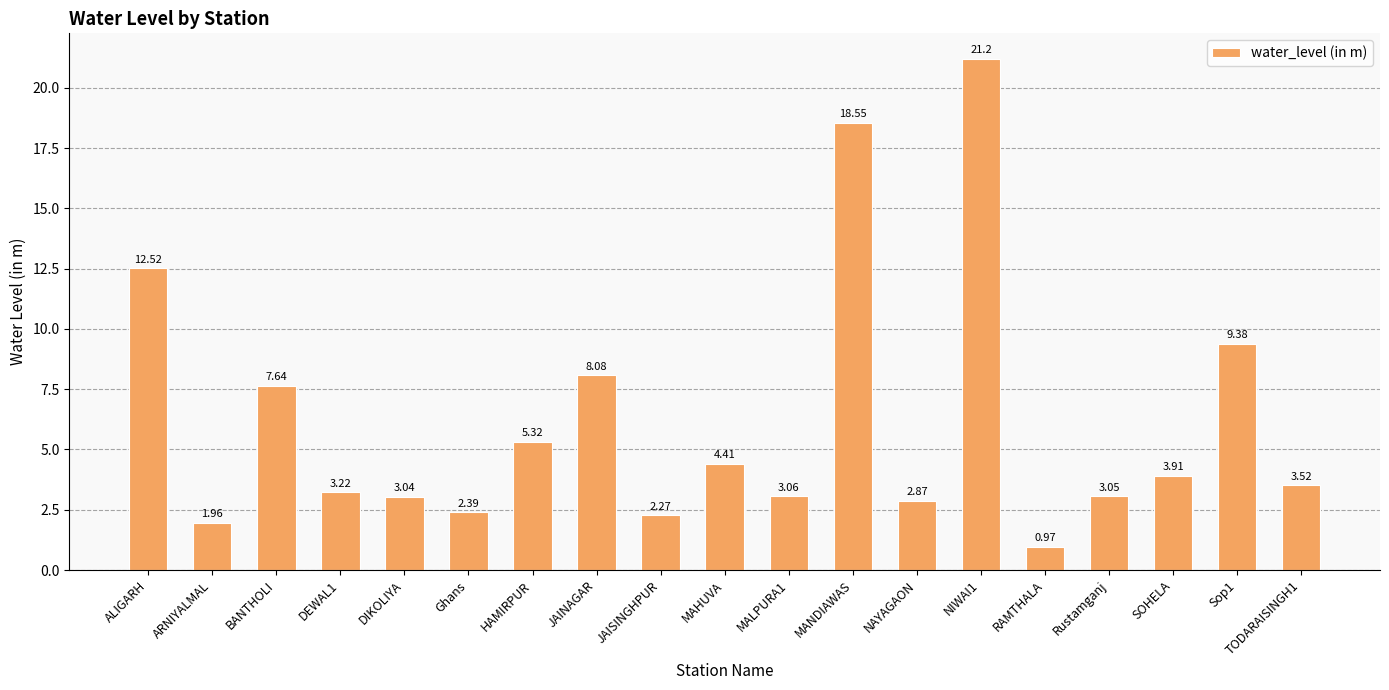

Rank the categories by value from lowest to highest.

RAMTHALA, ARNIYALMAL, JAISINGHPUR, Ghans, NAYAGAON, DIKOLIYA, Rustamganj, MALPURA1, DEWAL1, TODARAISINGH1, SOHELA, MAHUVA, HAMIRPUR, BANTHOLI, JAINAGAR, Sop1, ALIGARH, MANDIAWAS, NIWAI1